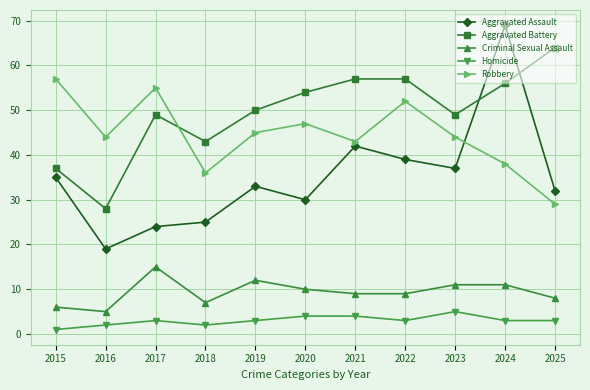

Which series has the largest total across all categories?

Aggravated Battery